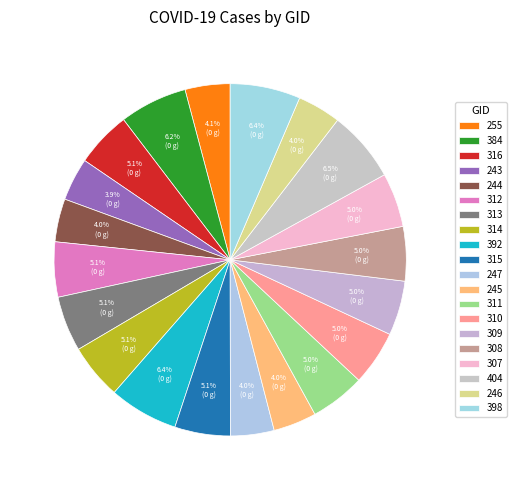

Count the number of slices in the pie.

20